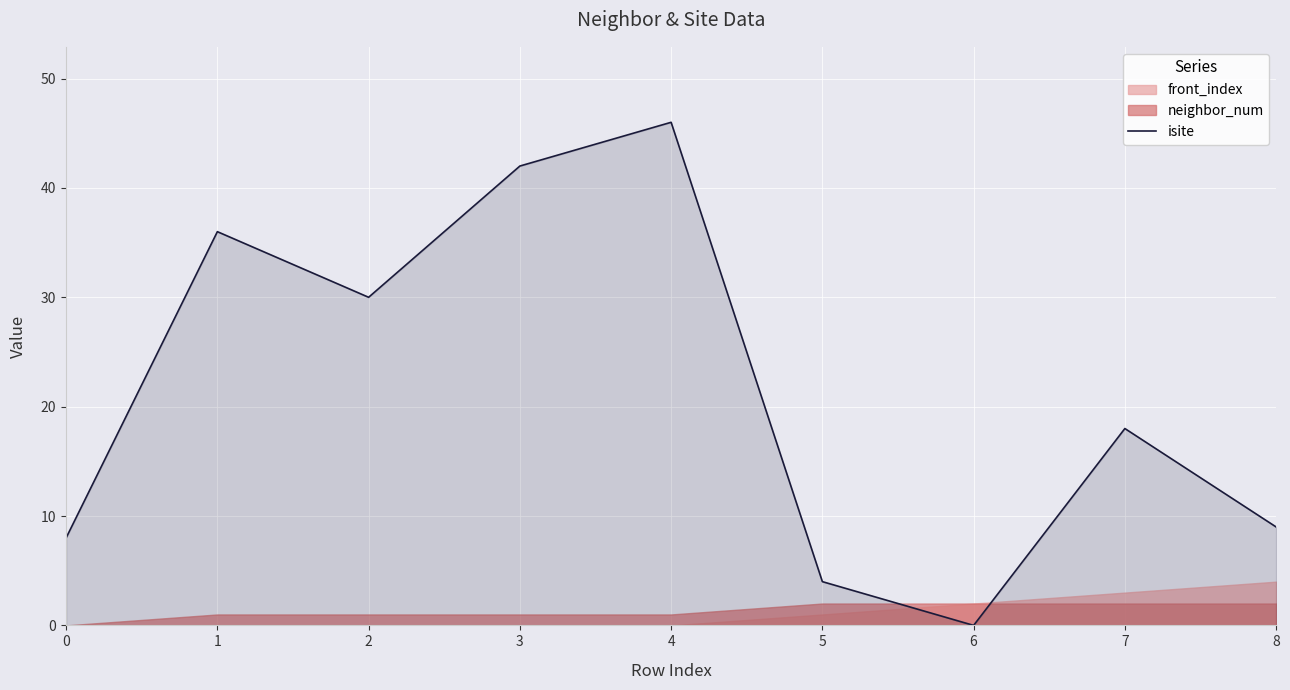

List the labels in order of value, smallest first.

6, 5, 0, 8, 7, 2, 1, 3, 4